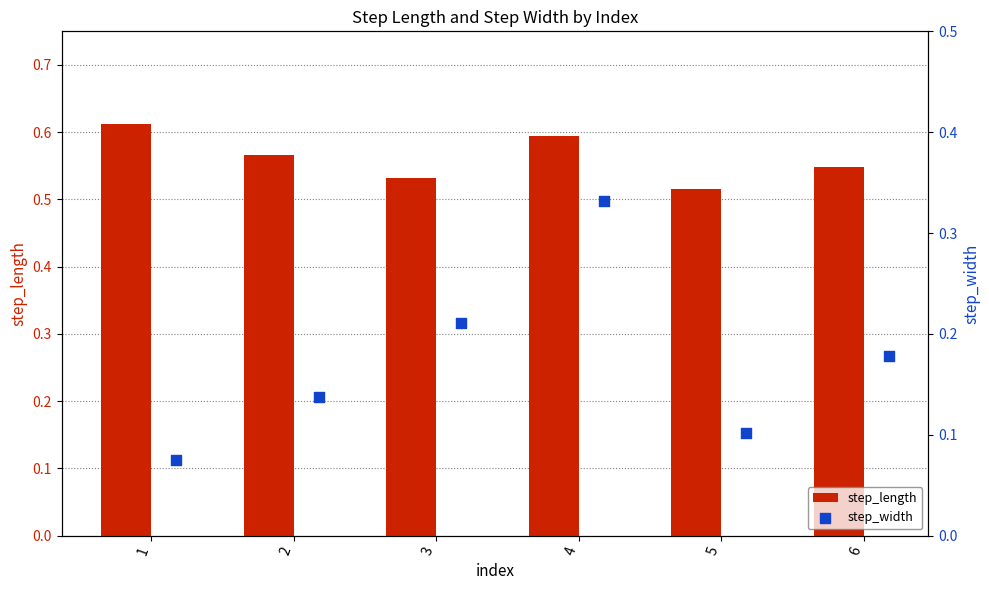

At how many categories does at least one series exceed 0?

6